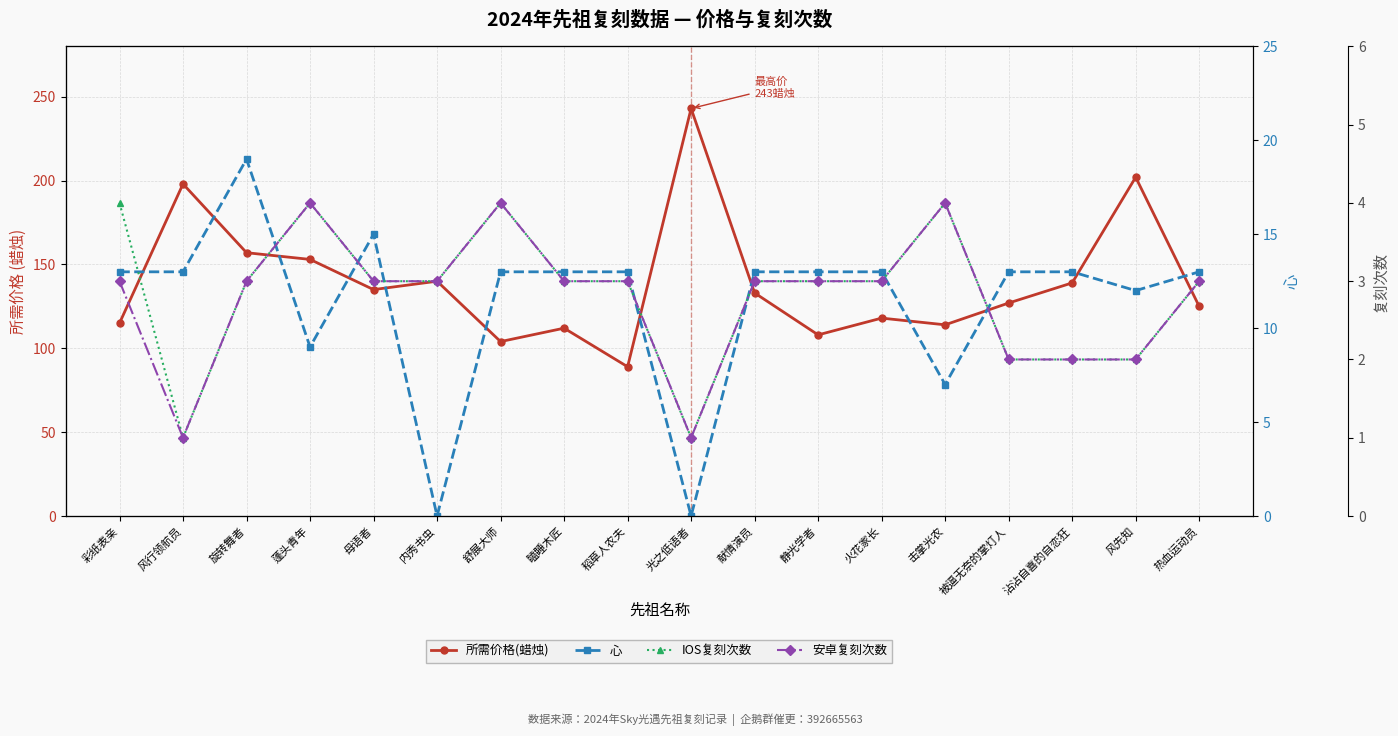

How many data points in 所需价格(蜡烛) are less than 133?

9